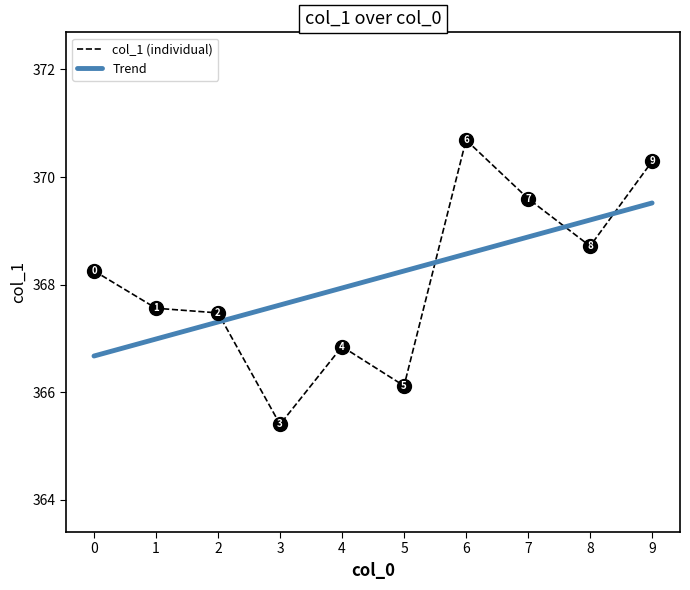

What is the change in value from 1 to 6?

+3.1